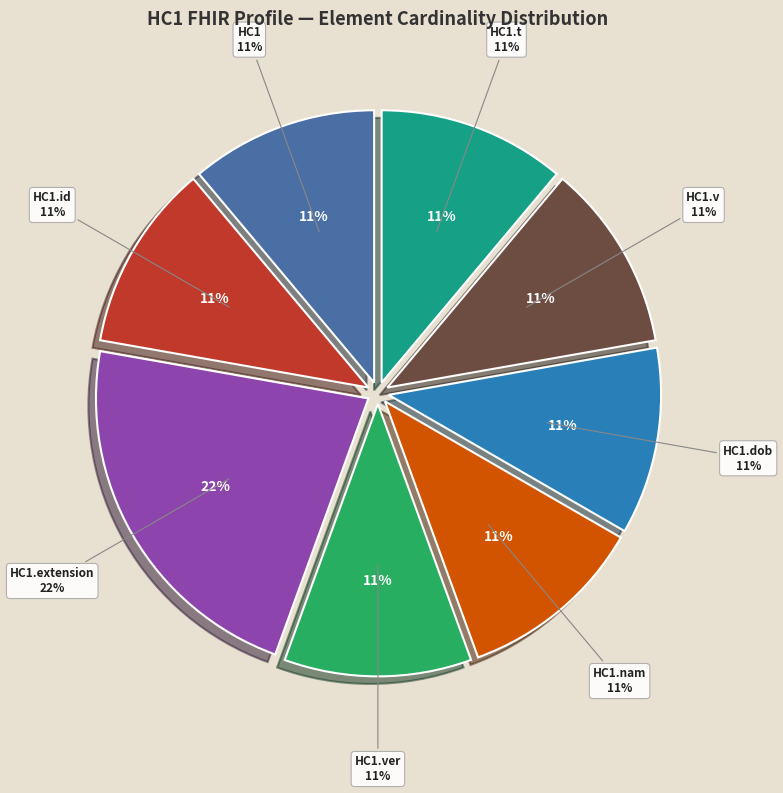

Is the sum of HC1.t and HC1.nam greater than half?

No